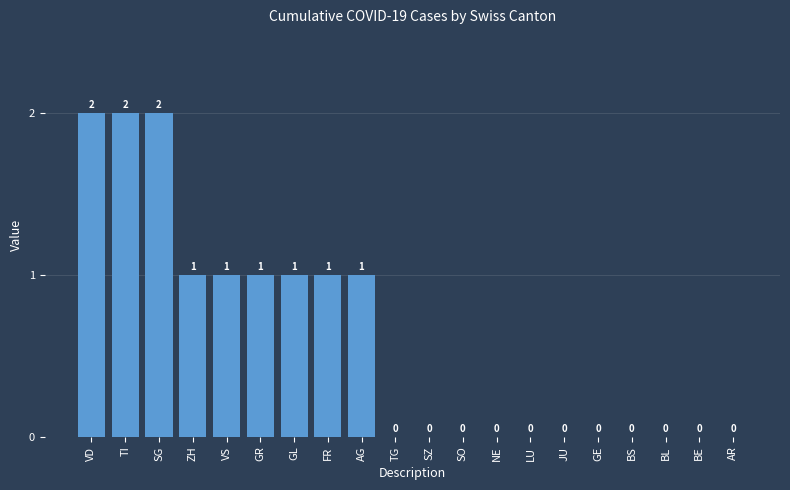

Reading left to right, transcribe all the data shown in this chart.

VD=2	TI=2	SG=2	ZH=1	VS=1	GR=1	GL=1	FR=1	AG=1	TG=0	SZ=0	SO=0	NE=0	LU=0	JU=0	GE=0	BS=0	BL=0	BE=0	AR=0